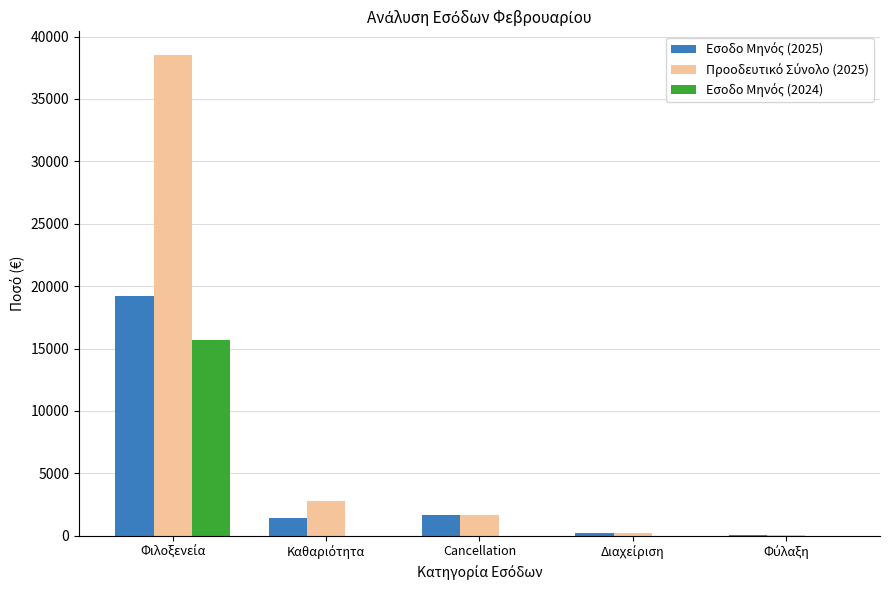

Are the bars grouped side by side (vs. stacked)?

Yes